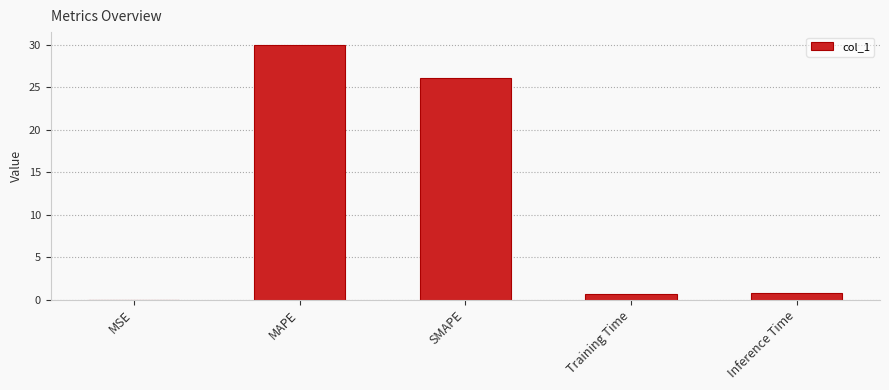

The value at SMAPE is 41.8. True or false?

False